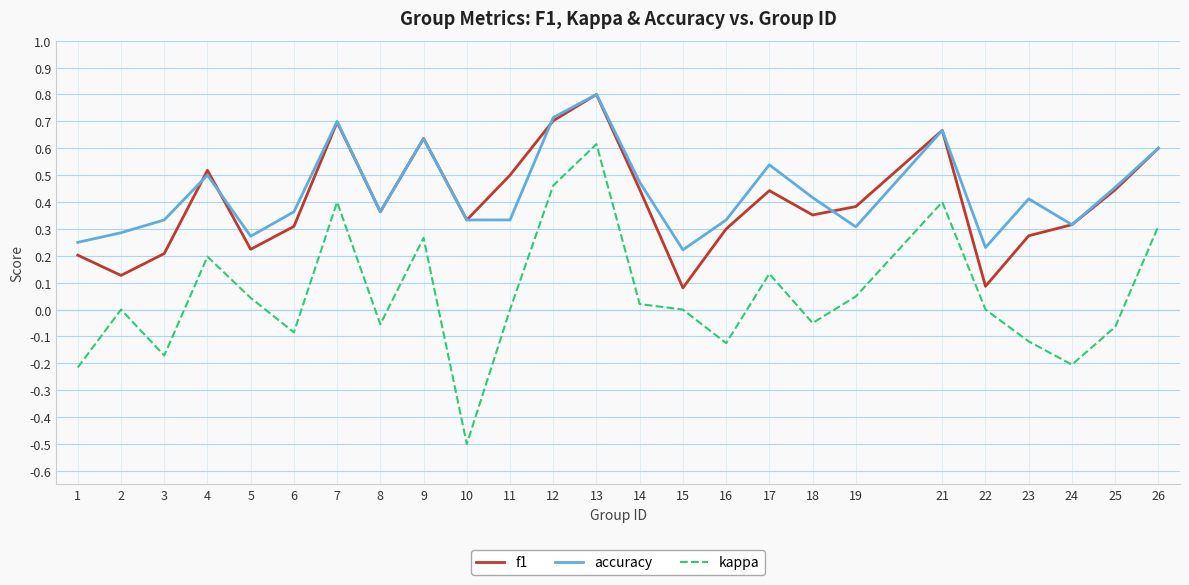

True or false: accuracy and kappa cross at least once.

False